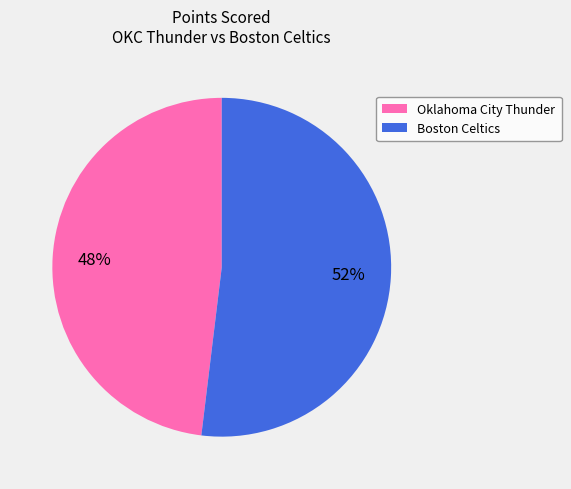

What percentage is the Oklahoma City Thunder slice, to the nearest percent?

48%